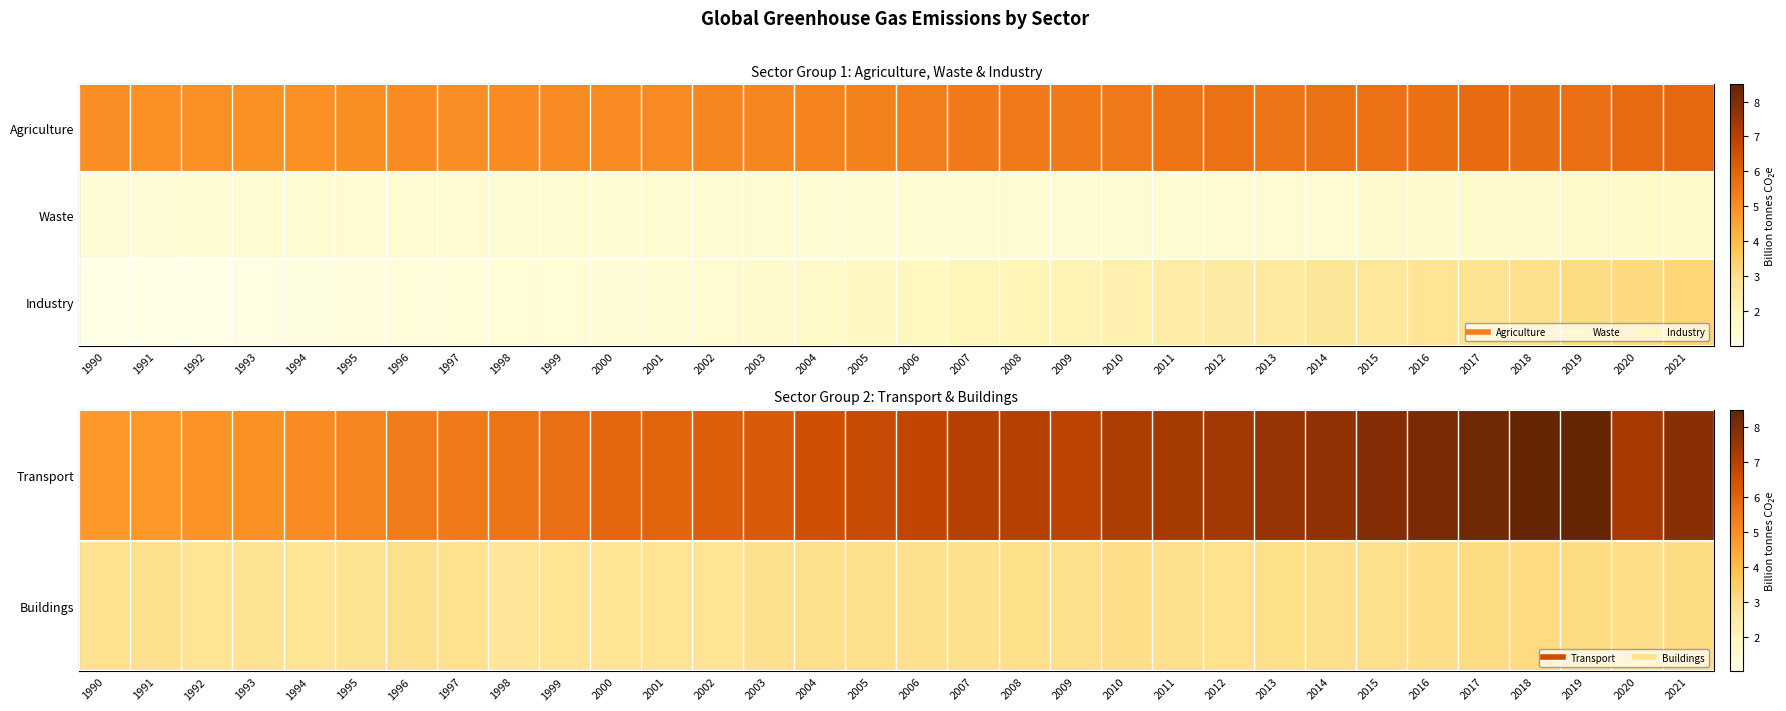

Where does the Transport series first go above 6?

2002